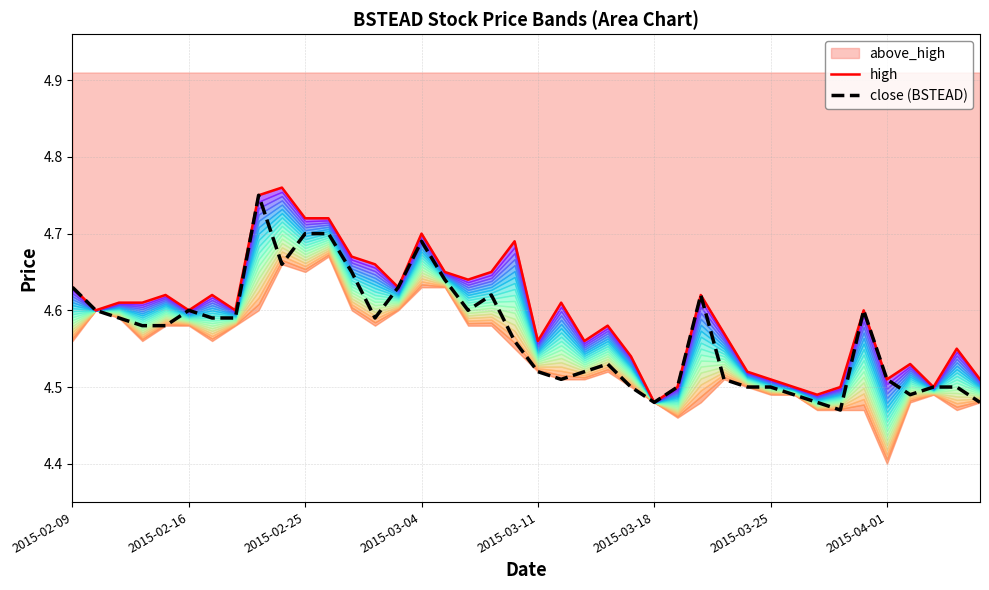

The high series shows 6.1 at 32. True or false?

False